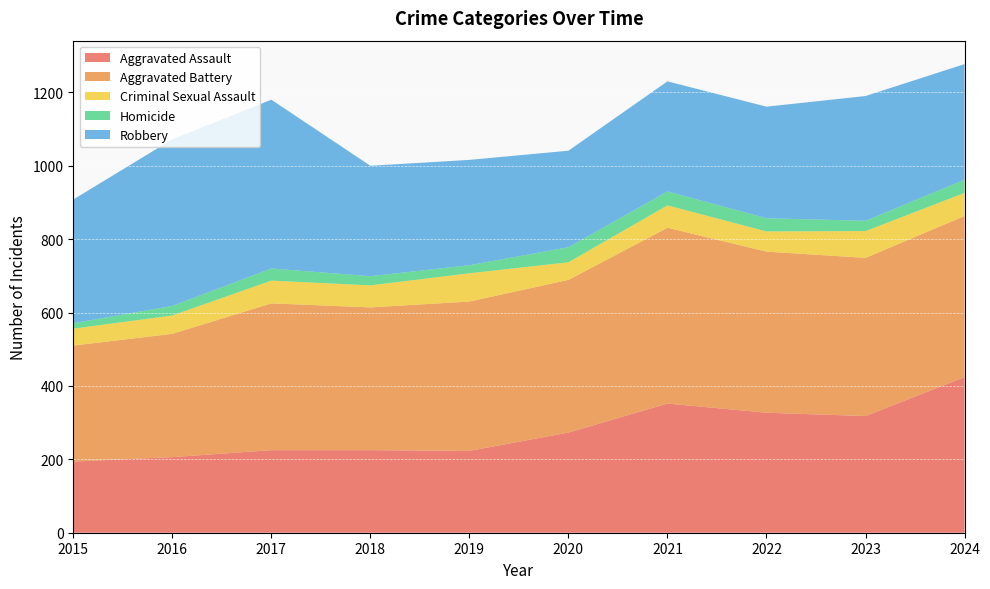

In Aggravated Assault, how many points are lower than both neighbors (excluding endpoints)?

2